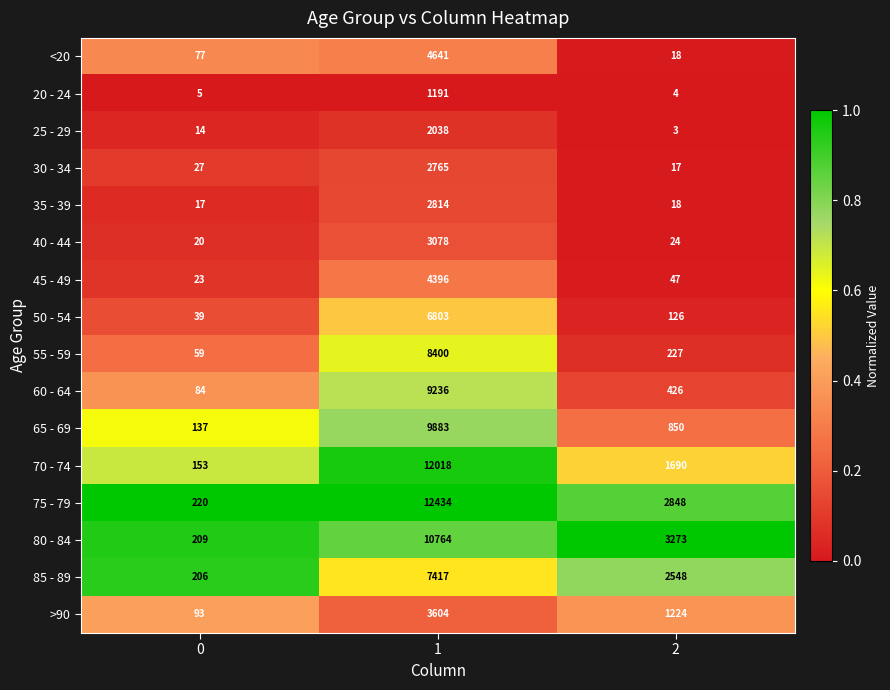

What is the lowest value of the 40 - 44 series?

20